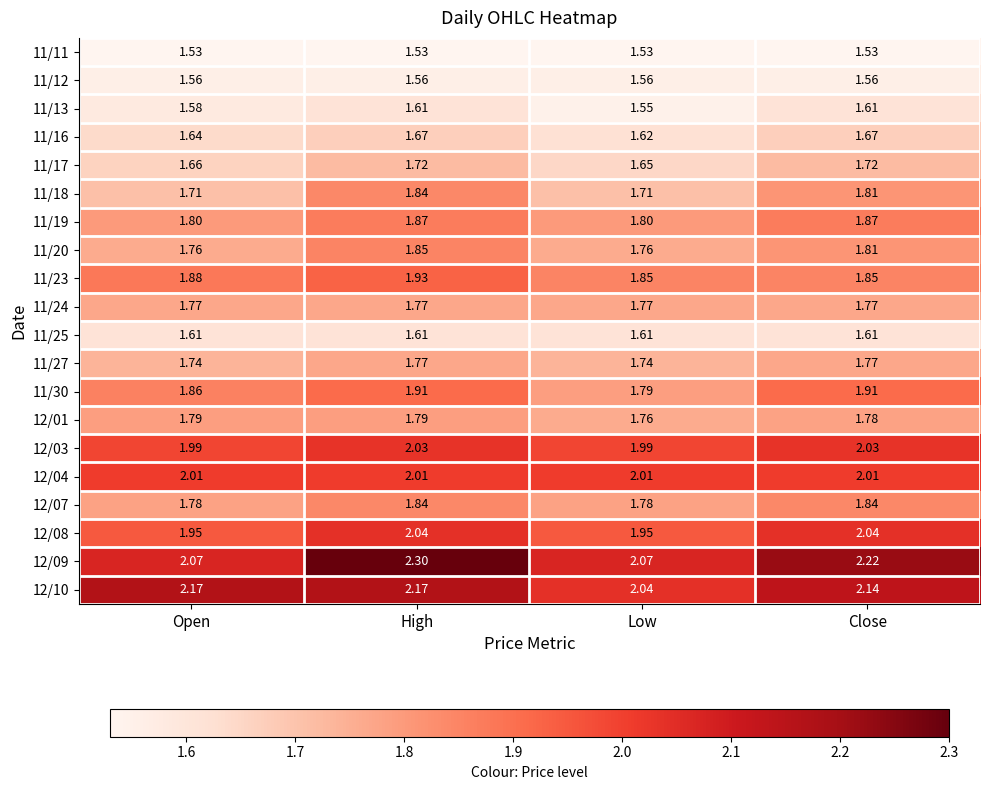

Which series has the largest range (max minus min)?

12/09